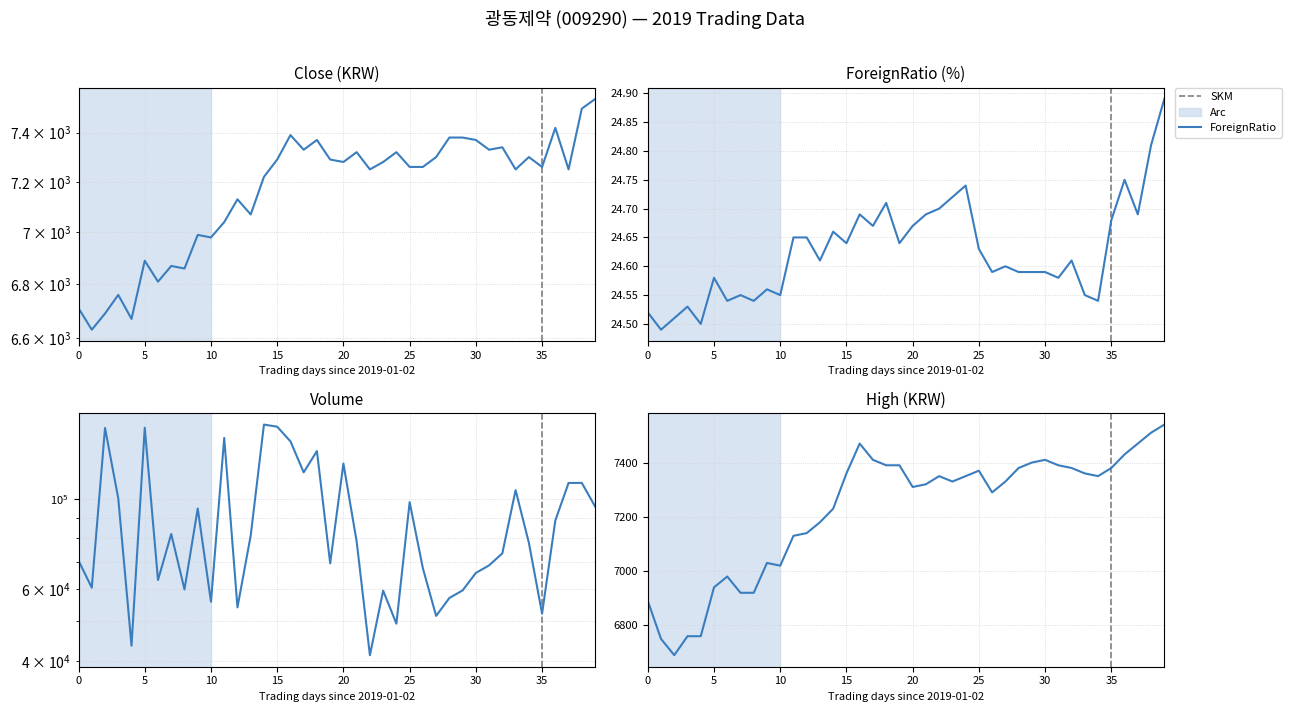

The ForeignRatio series shows 24.7 at 2019-01-25. True or false?

True